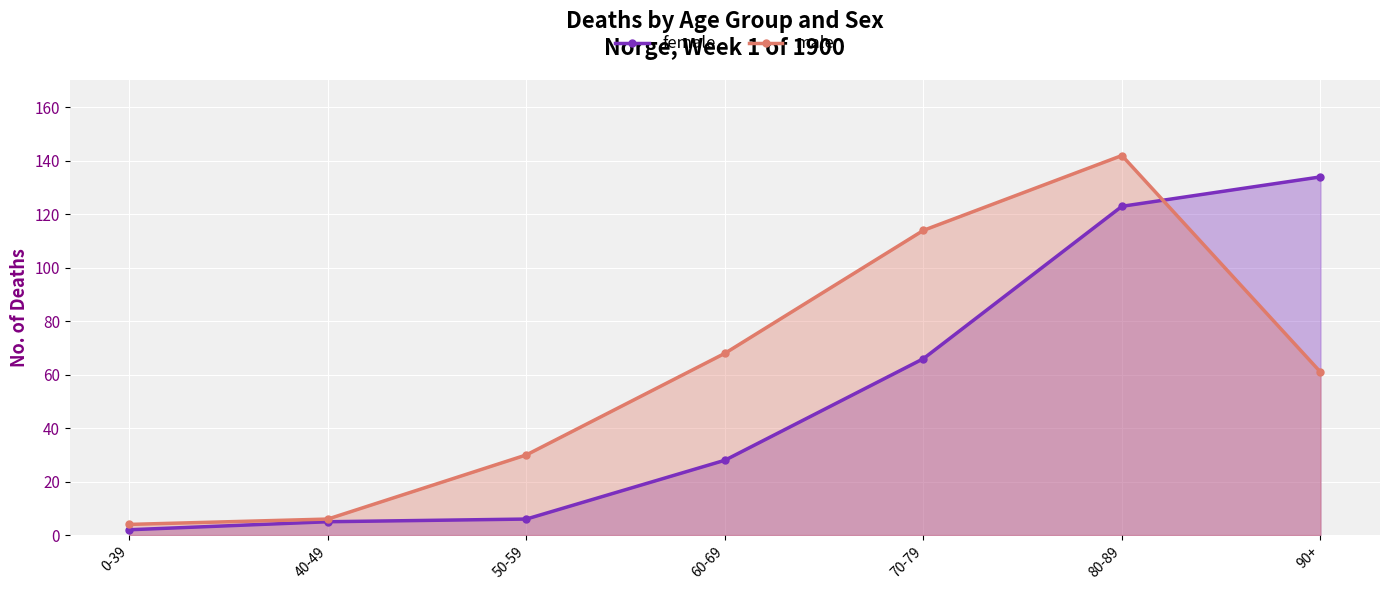

How many lines are shown in the chart?

2